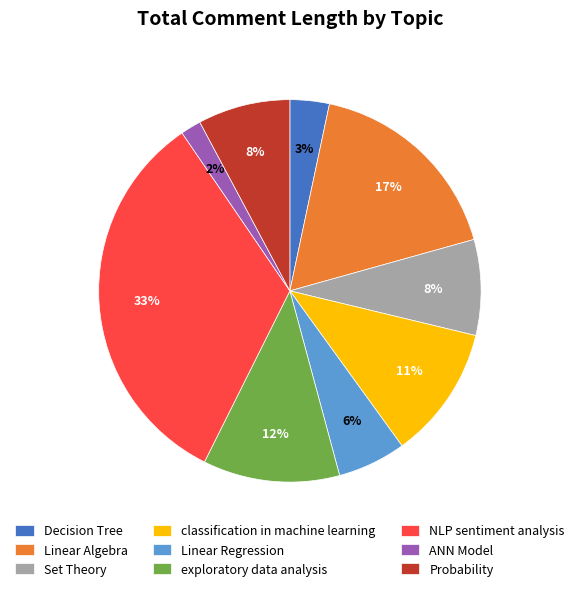

To the nearest percent, what portion does Linear Algebra represent?

17%